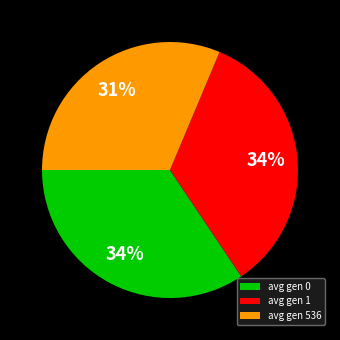

Combined, do avg gen 1 and avg gen 536 account for over 50%?

Yes